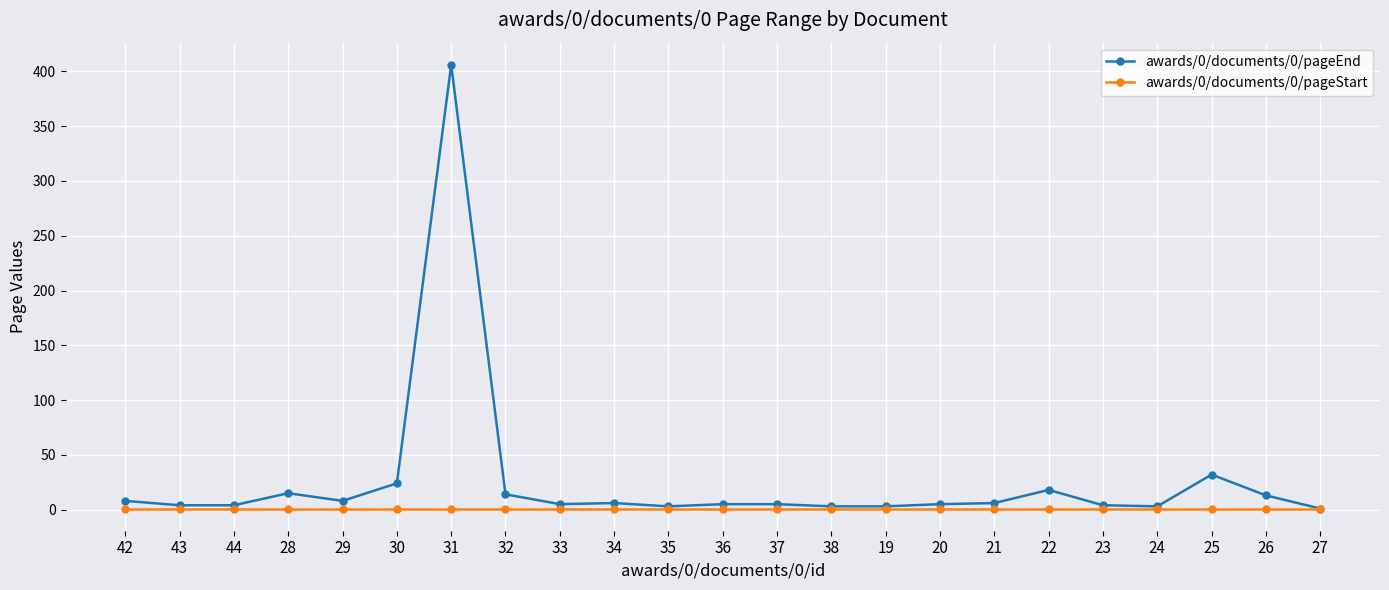

The awards/0/documents/0/pageEnd series shows 5 at 37. True or false?

True